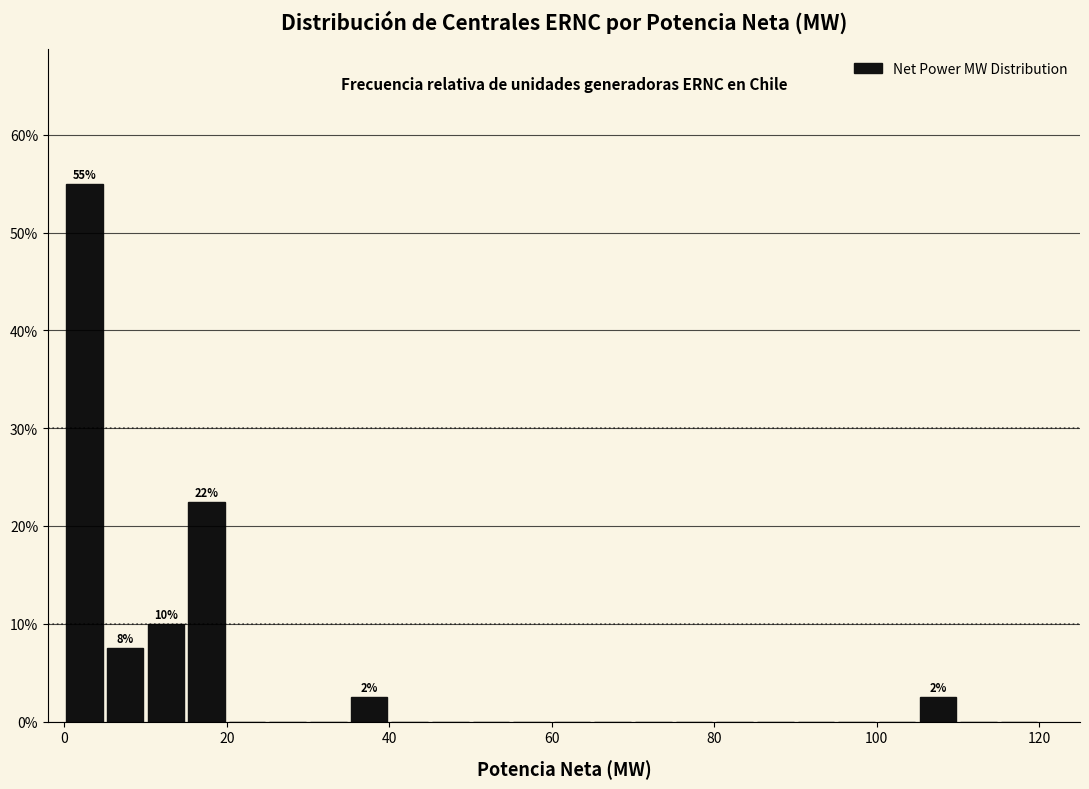

Read against the x-axis, roughly where is the centre of the tallest bar?

2